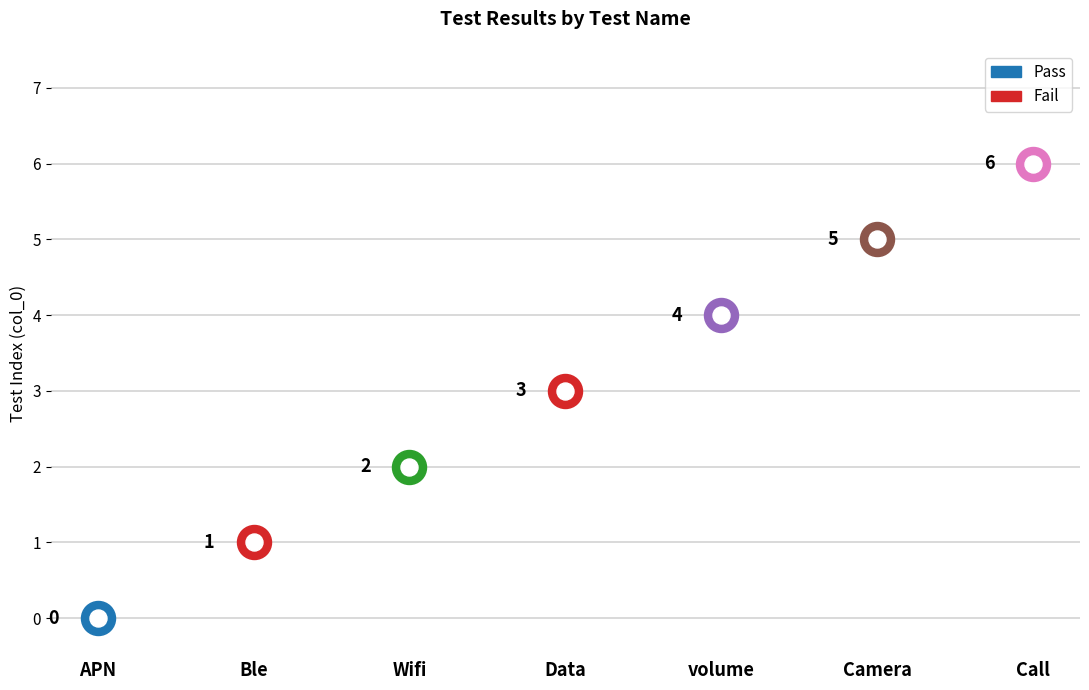

What is the change in value from Wifi to Call?

+4